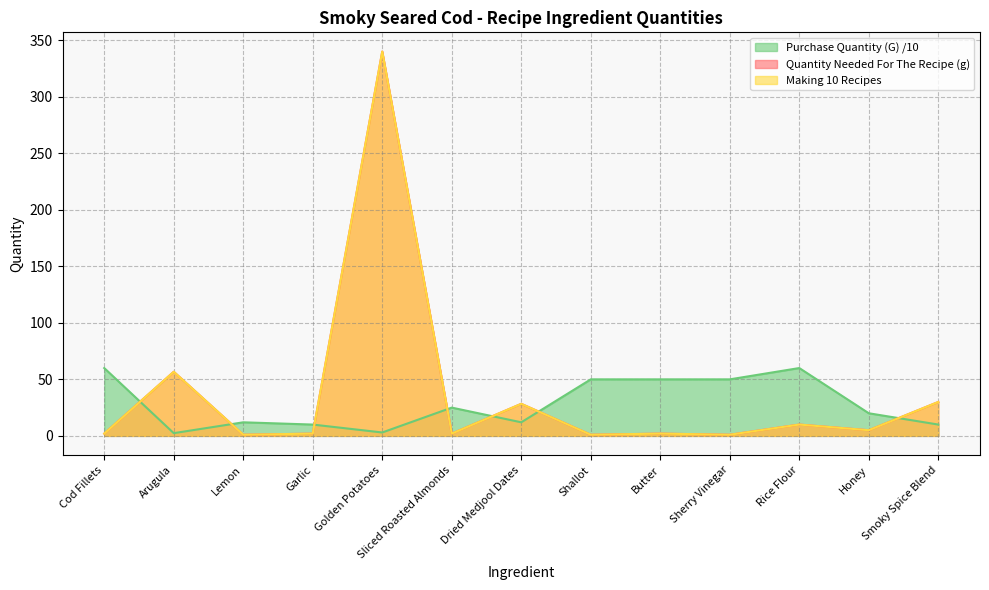

Where is Making 10 Recipes nearest to the value 170?

Arugula